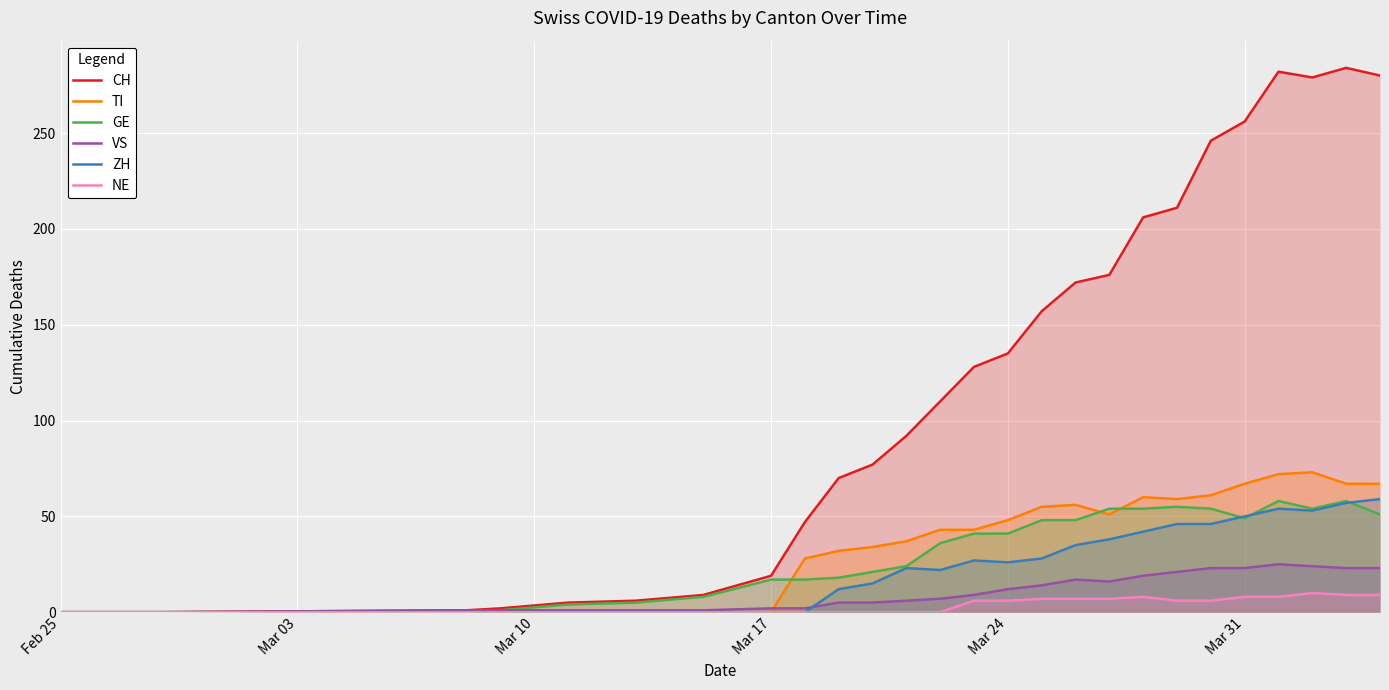

In ZH, how many points are lower than both neighbors (excluding endpoints)?

3